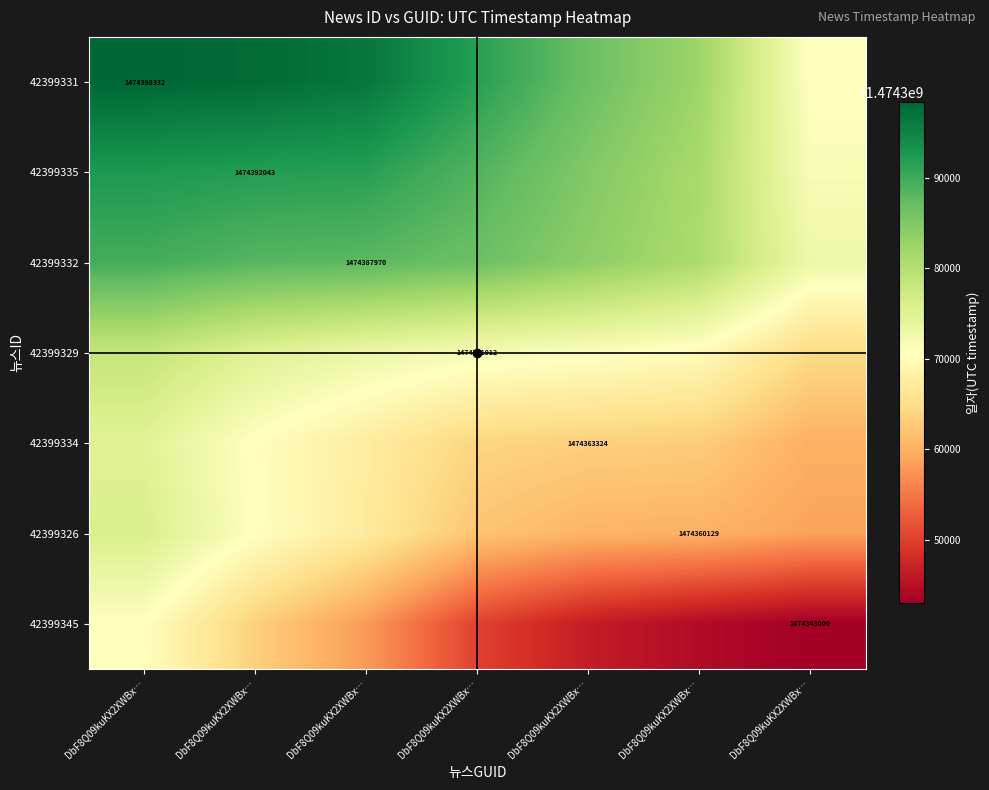

How many values in the 42399334 series are below 1474364039?

3